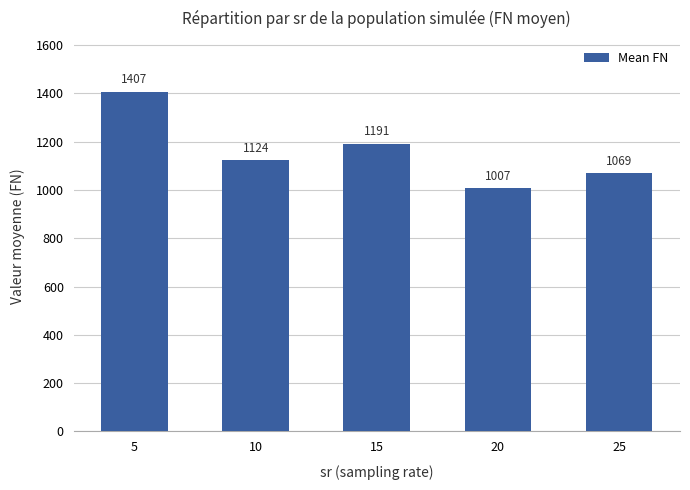

How many data points are less than 1123?

2